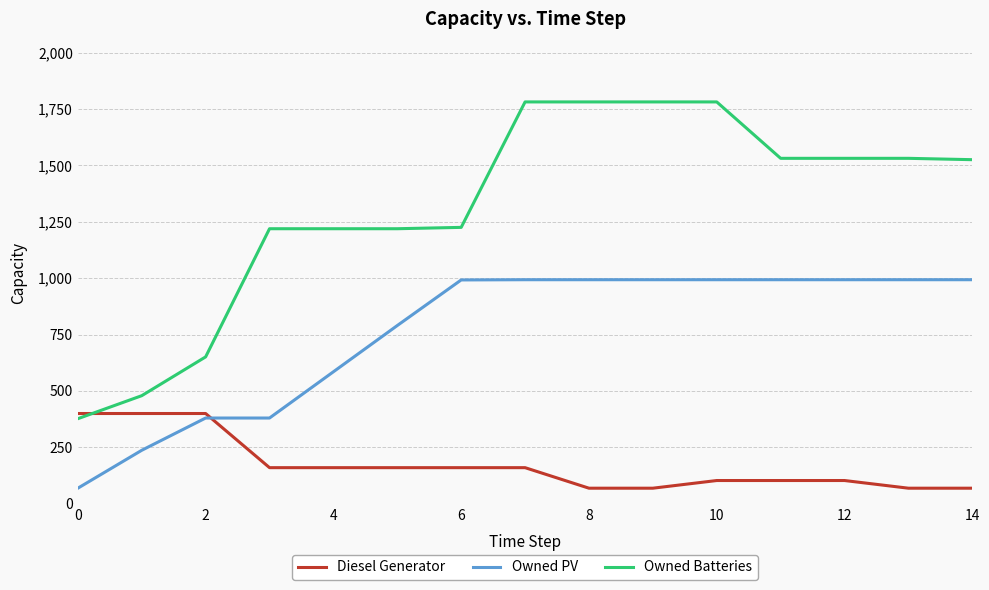

What is the maximum value for Owned Batteries?

1781